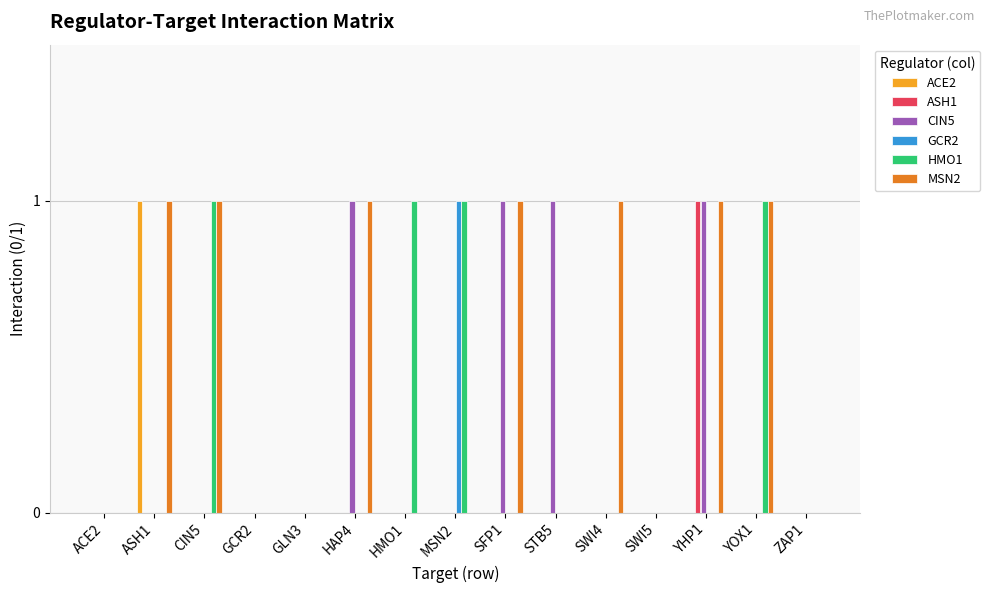

The MSN2 series shows 0 at ACE2. True or false?

True